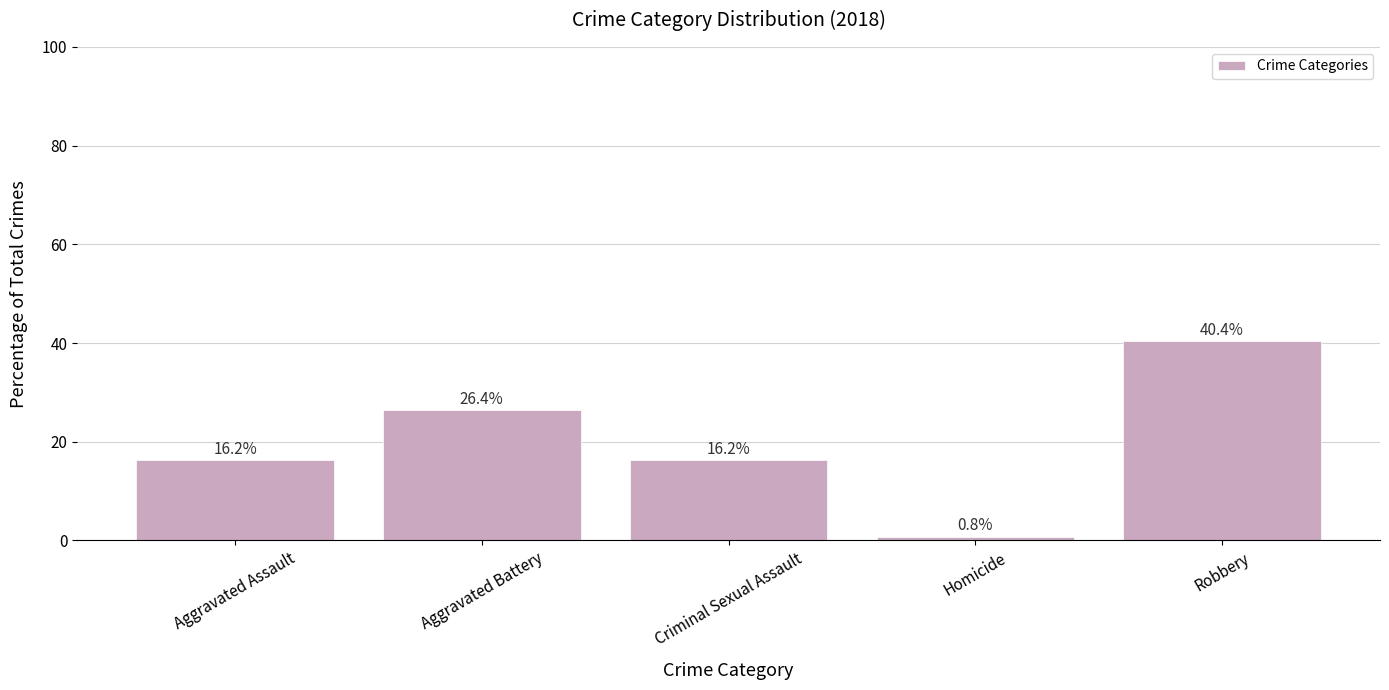

Are the bars grouped side by side (vs. stacked)?

No